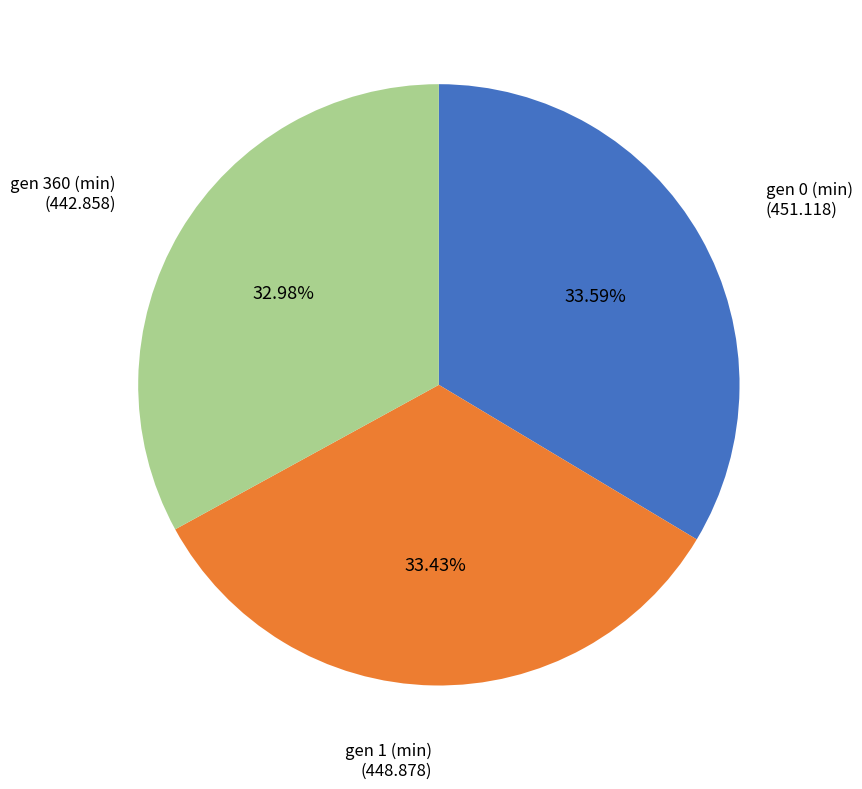

How many segments does this pie chart have?

3